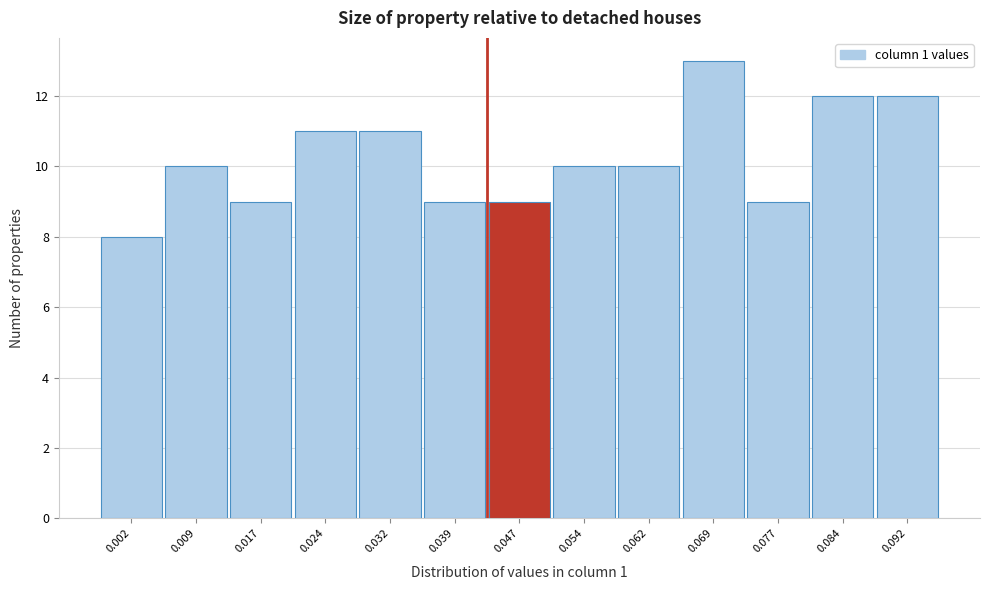

Reading left to right, extract all data points from this chart.

0.002=8	0.009=10	0.017=9	0.024=11	0.032=11	0.039=9	0.047=9	0.054=10	0.062=10	0.069=13	0.077=9	0.084=12	0.092=12